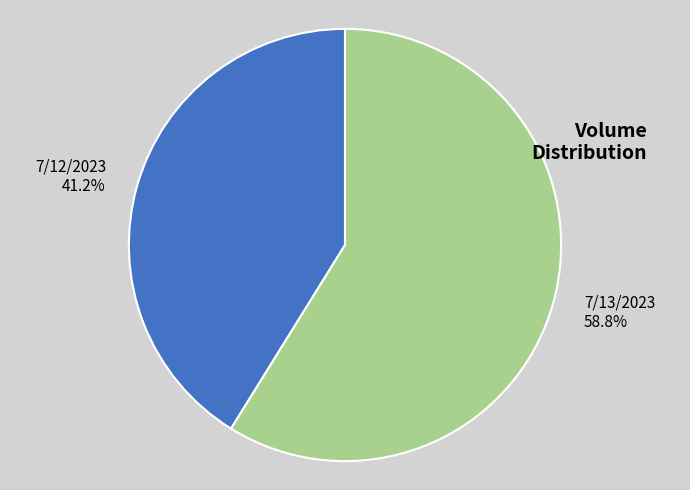

What is the total percentage of 7/12/2023 and 7/13/2023?

100.0%